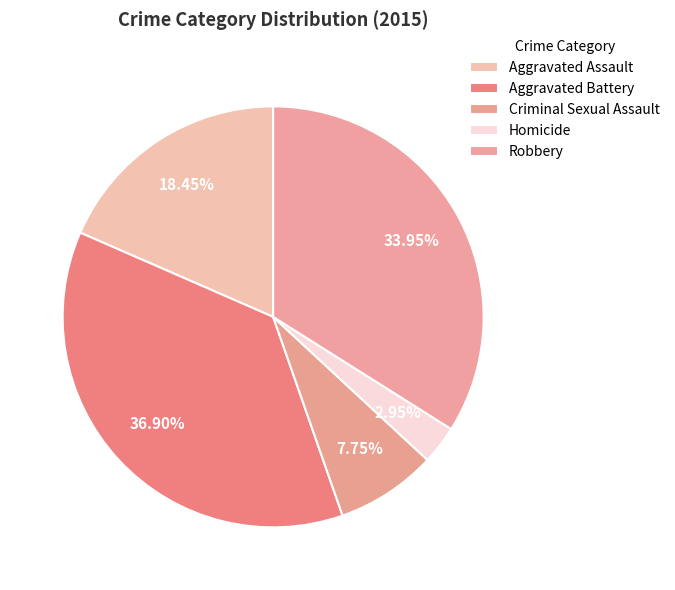

Combined, what portion of the pie is Homicide and Aggravated Battery?

39.9%